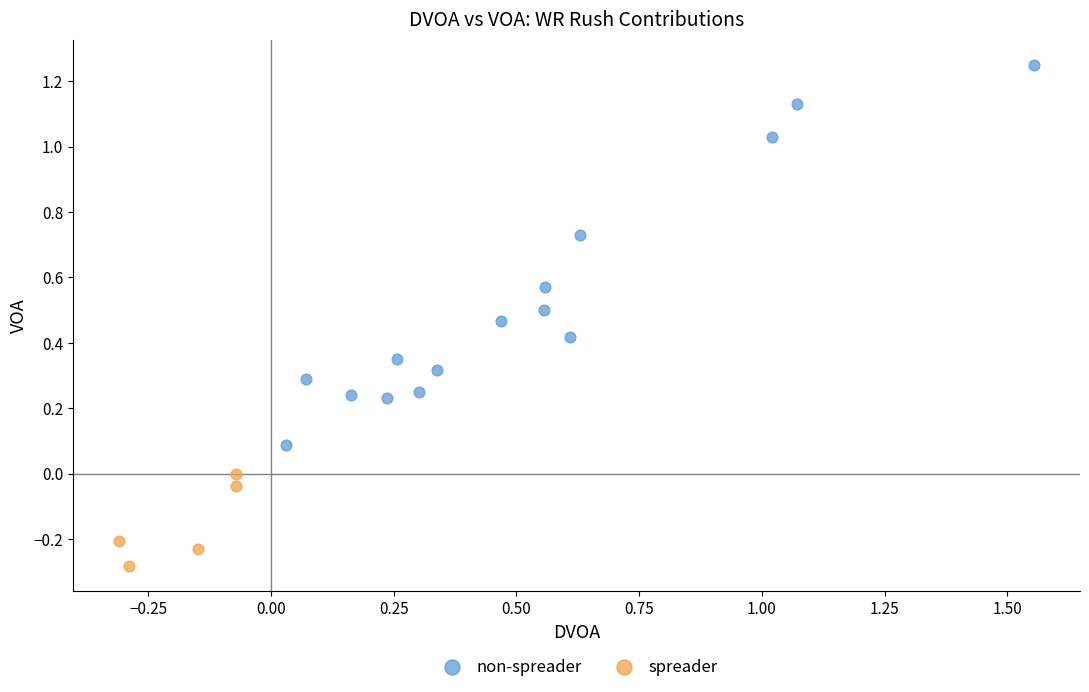

Which series reaches the maximum Y coordinate?

non-spreader